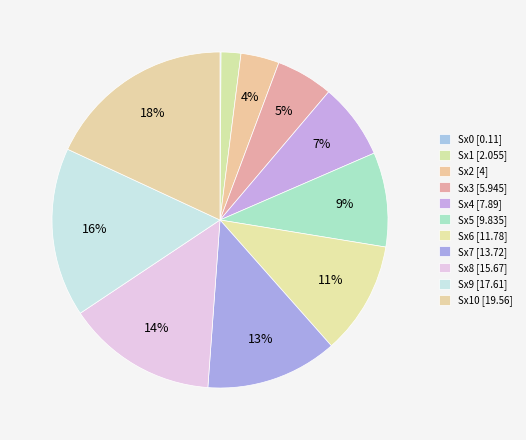

Which category has the smallest portion of the pie?

Sx0